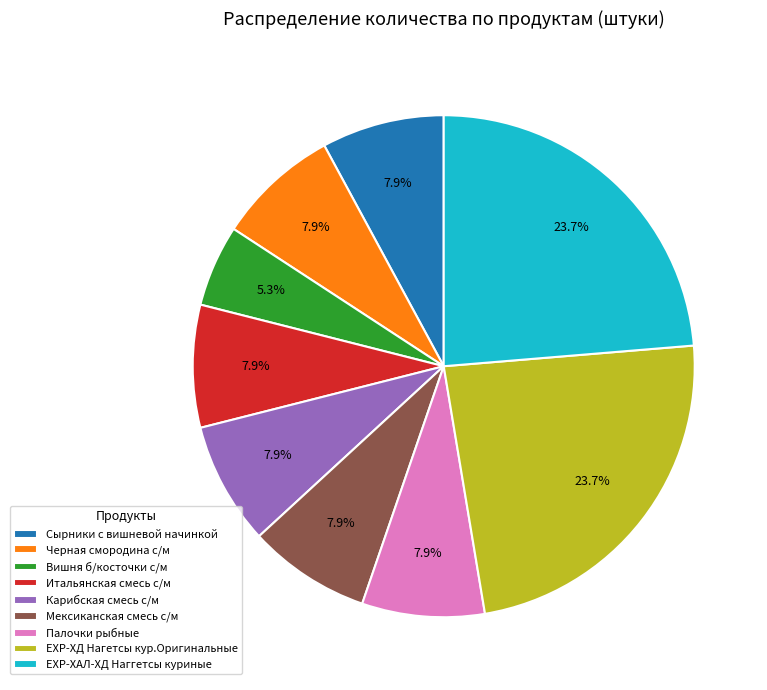

True or false: Сырники с вишневой начинкой accounts for 8% of the total.

True